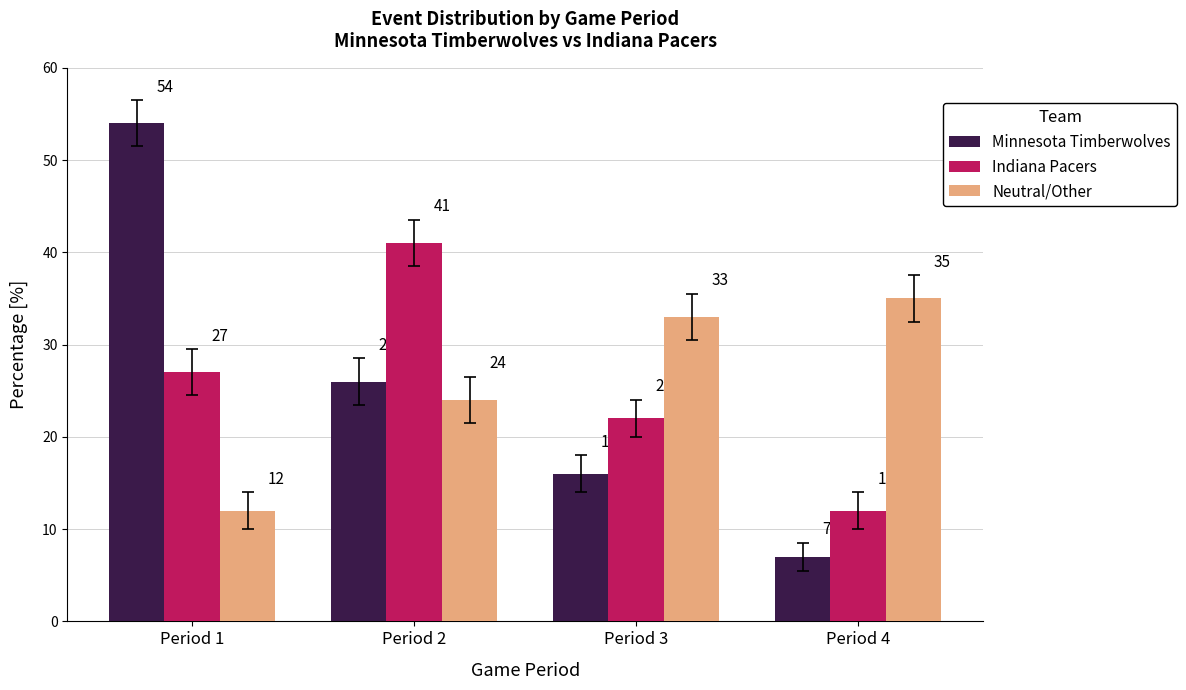

What value does the Minnesota Timberwolves series have at Period 4, to the nearest 10?

10